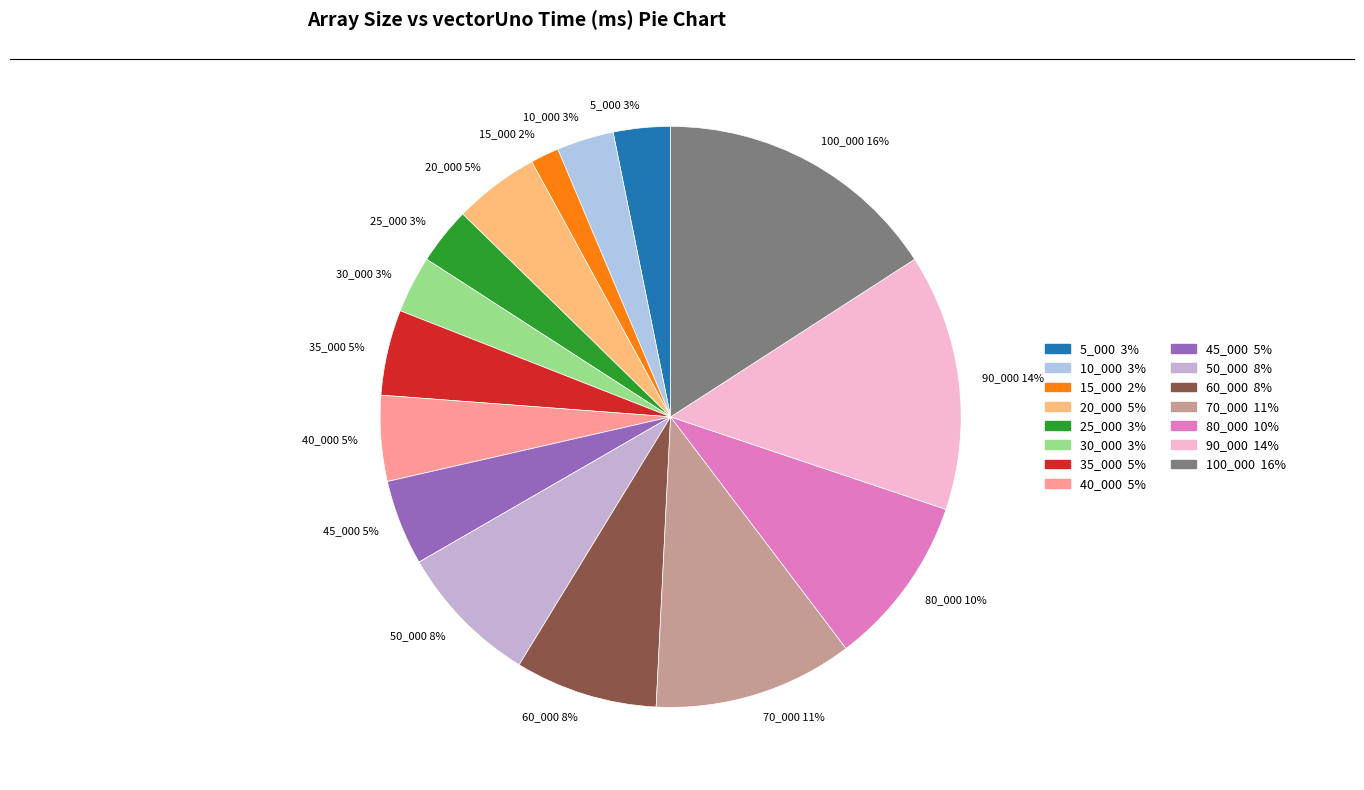

Does any single category account for the majority?

No